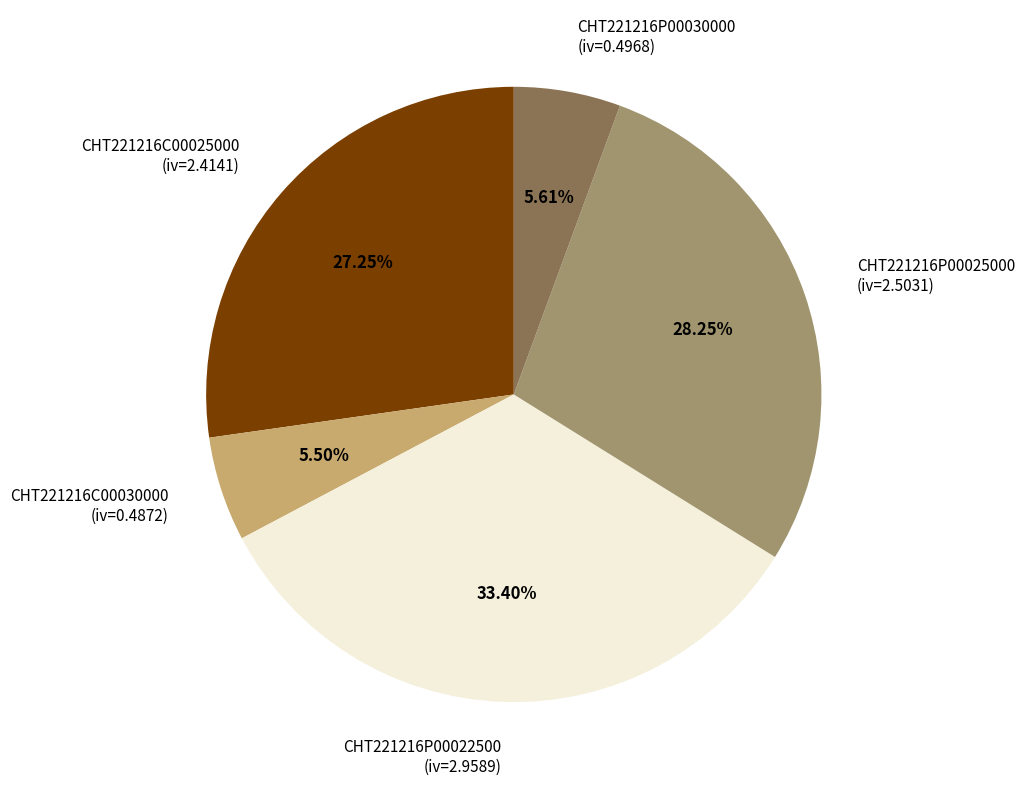

To the nearest percent, what is the average slice percentage?

20%